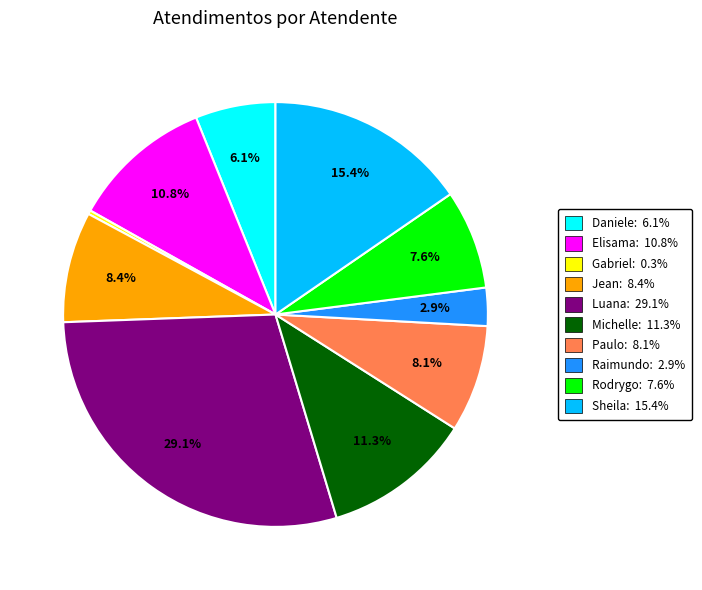

What portion of the pie excludes Paulo: 8.1%?

91.9%